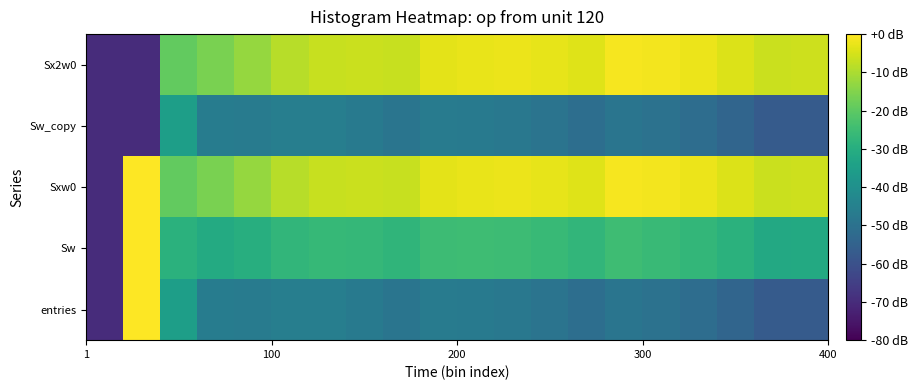

What is the smallest value displayed?

-70.0